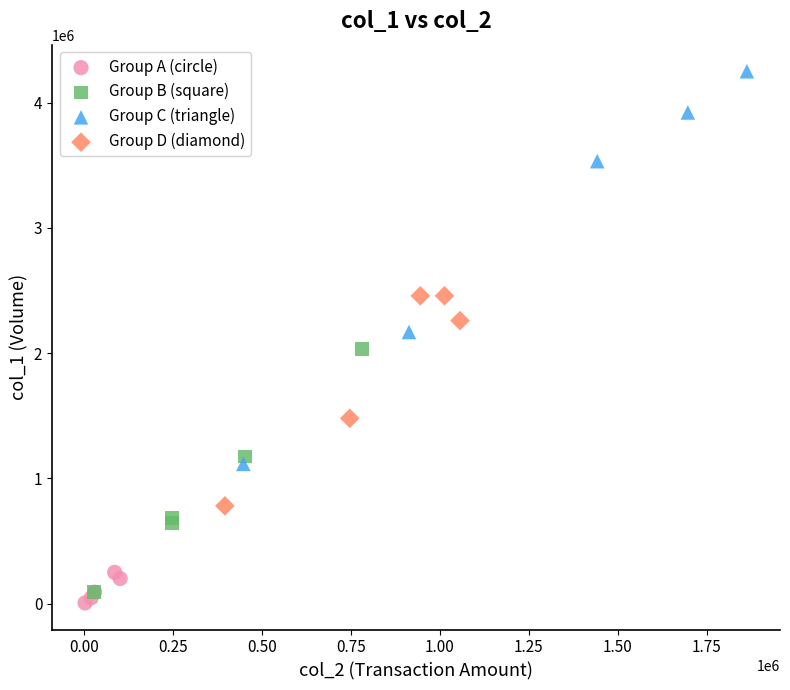

What are all the series names shown in the legend?

Group A (circle), Group B (square), Group C (triangle), Group D (diamond)